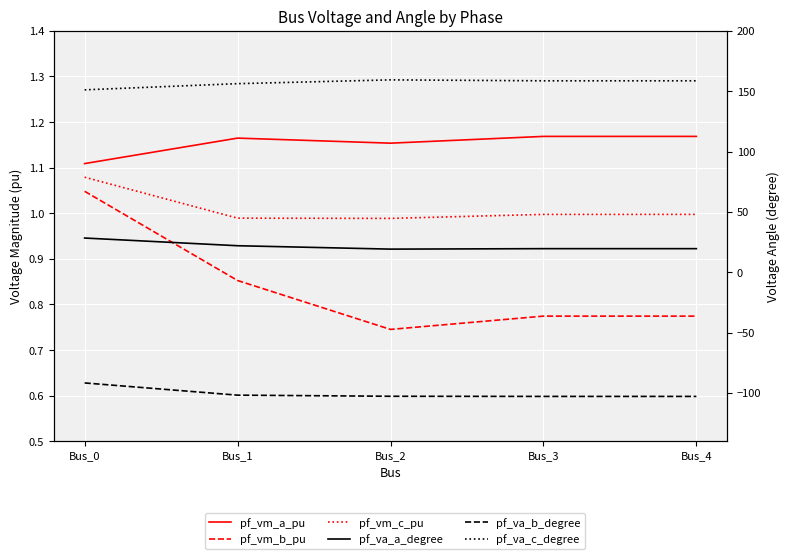

What is the value of the pf_vm_b_pu point at the 5th from the left?

0.8